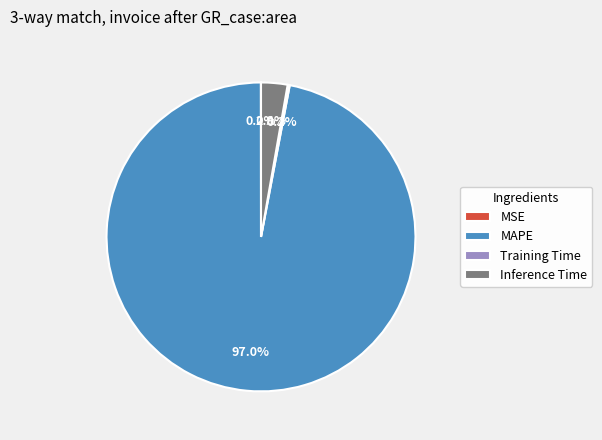

The Inference Time slice represents 17% of the pie. True or false?

False